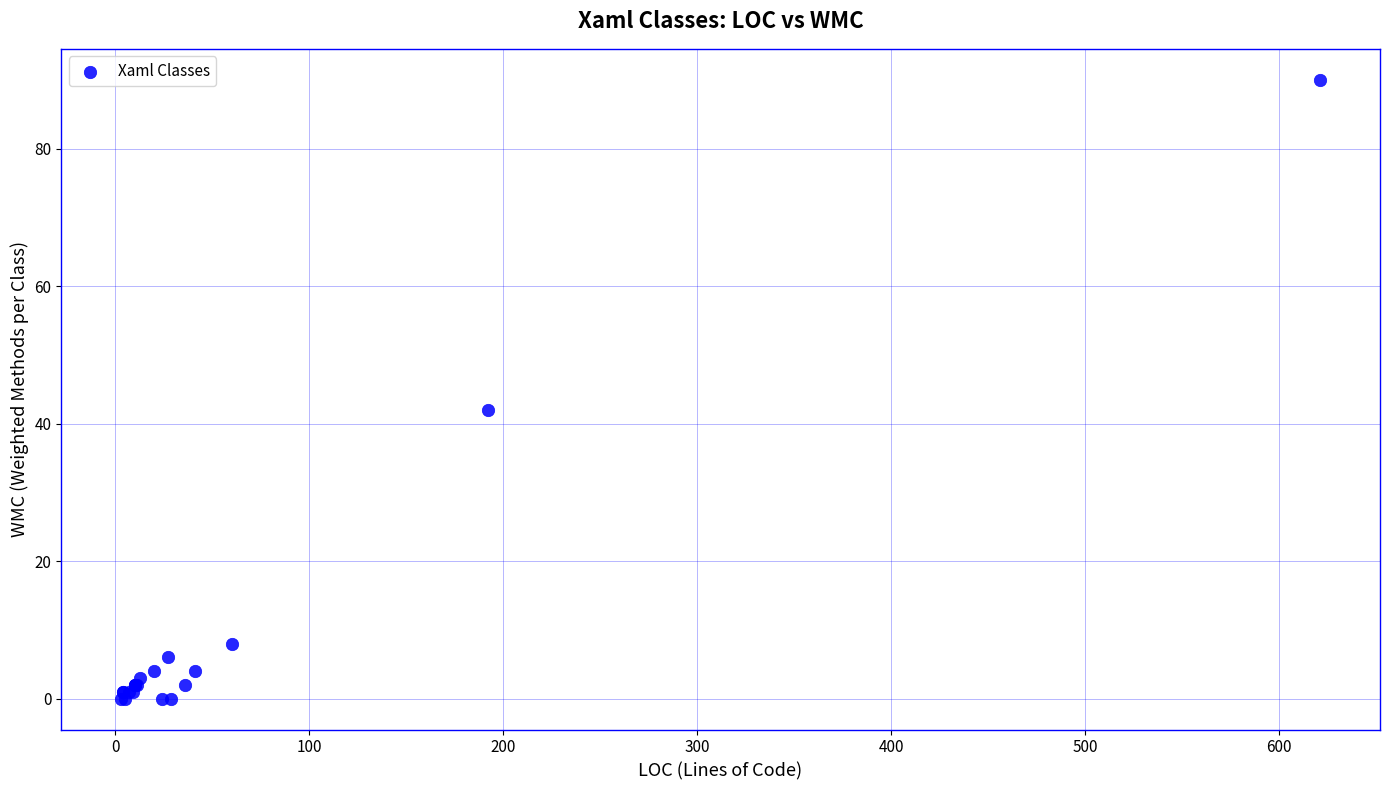

What Y value in the scatter plot is closest to 45?

42